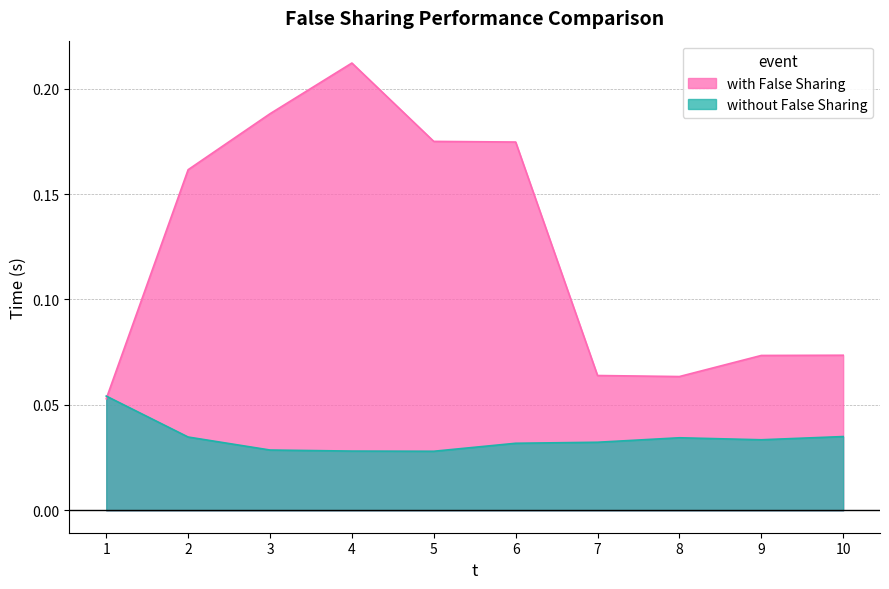

How many intersections are there between without False Sharing and with False Sharing?

1